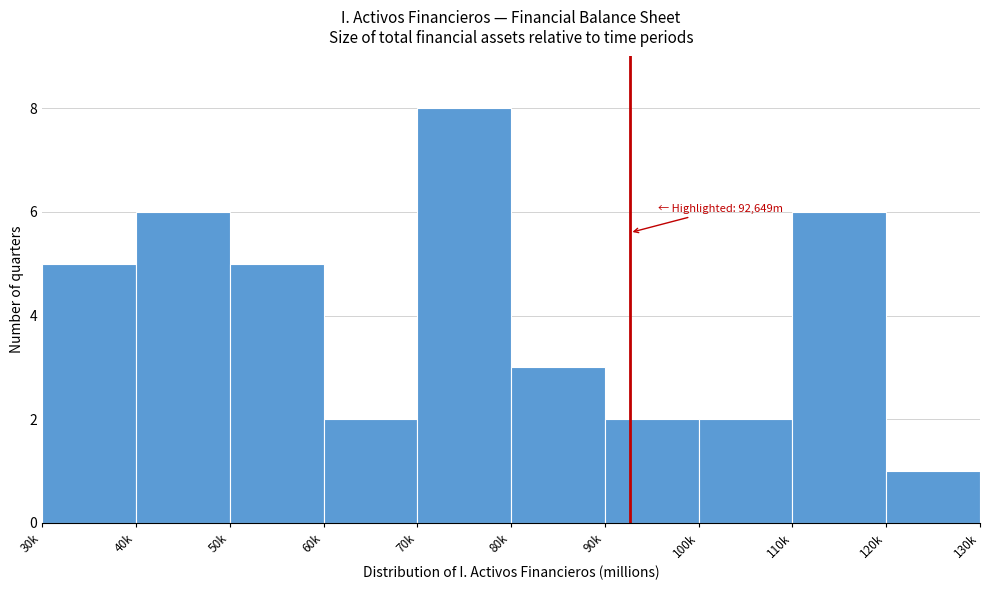

Reading left to right, transcribe all the data shown in this chart.

5	6	5	2	8	3	2	2	6	1